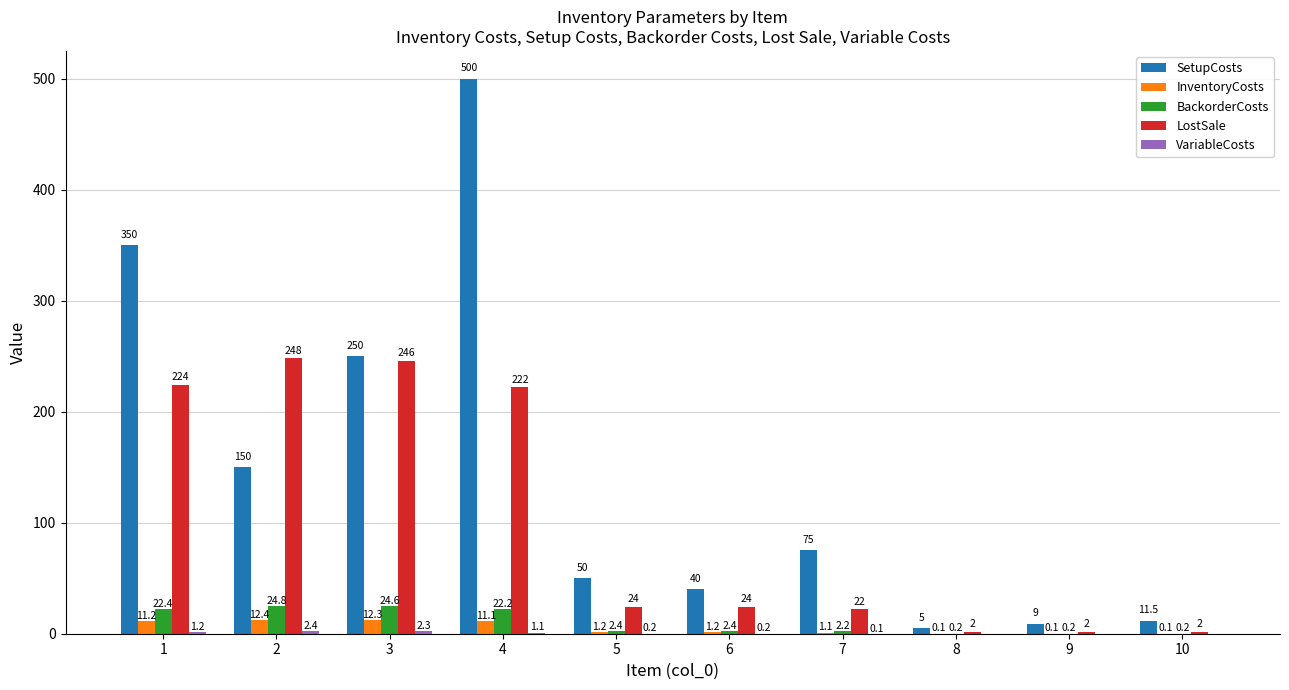

What is the sum of the BackorderCosts values at 2 and 5?

27.2